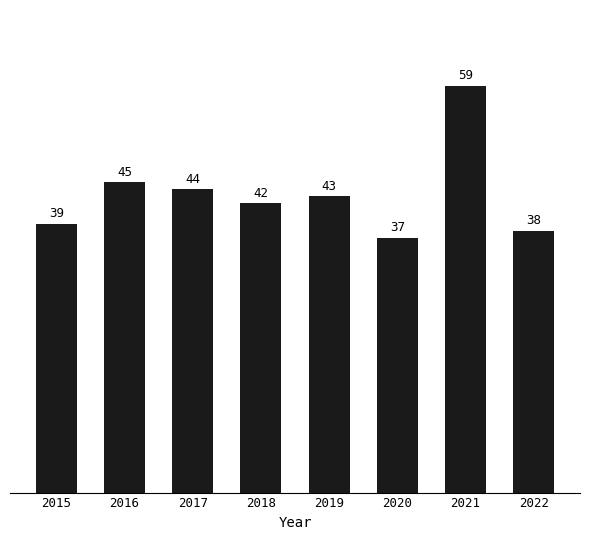

What is the value of the 8th bar from the left?

38